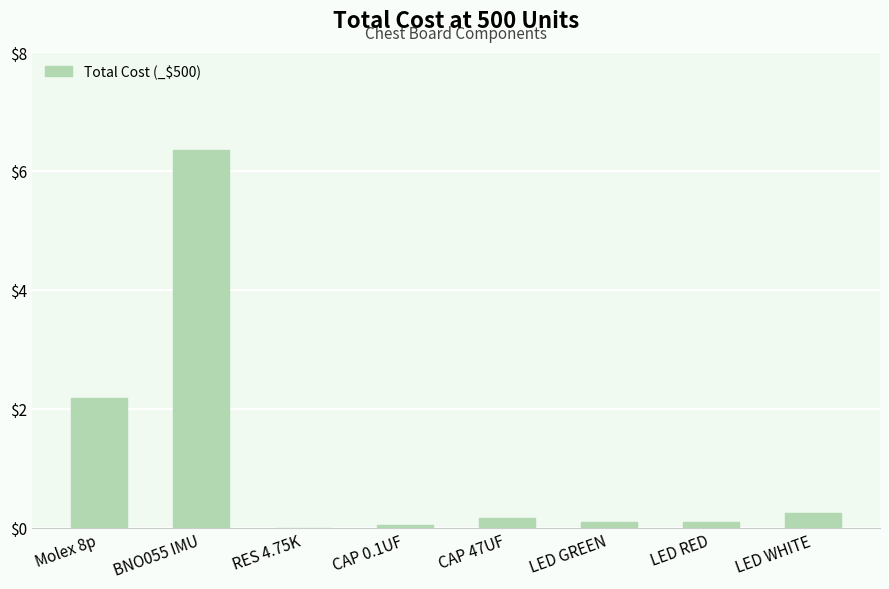

Where is the data nearest to the value 3?

Molex 8p